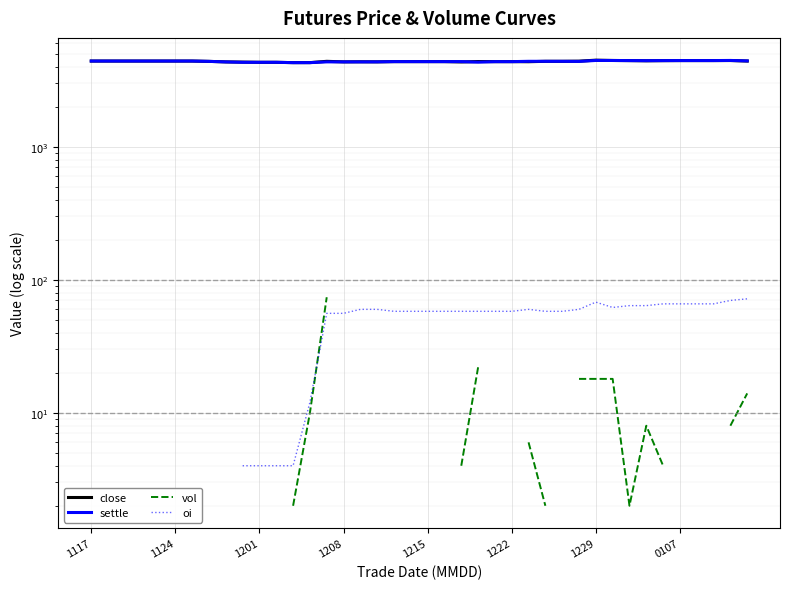

At how many categories does at least one series exceed 4148?

40